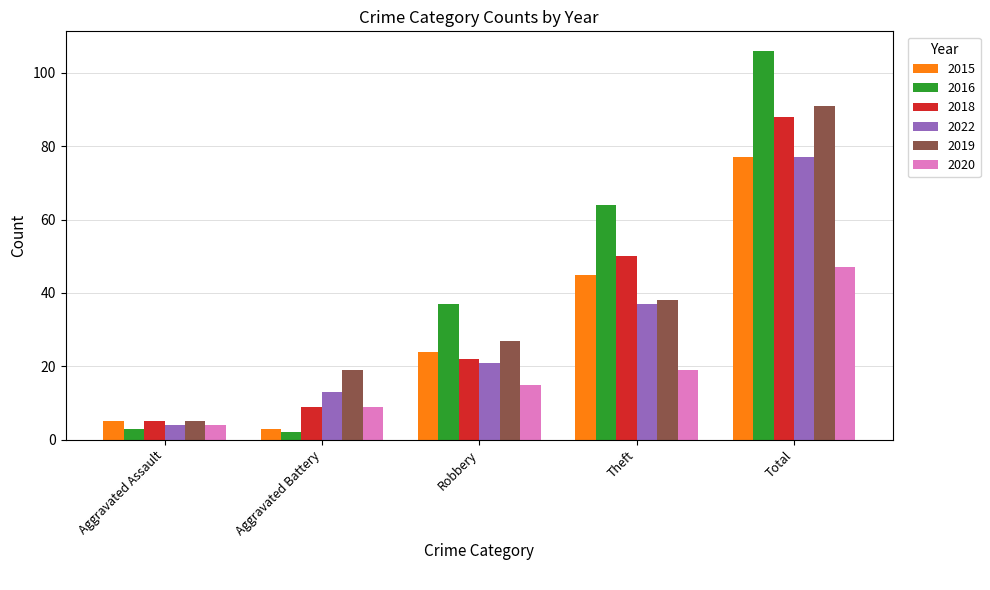

Is it true that 2020 equals 14 at Aggravated Battery?

False